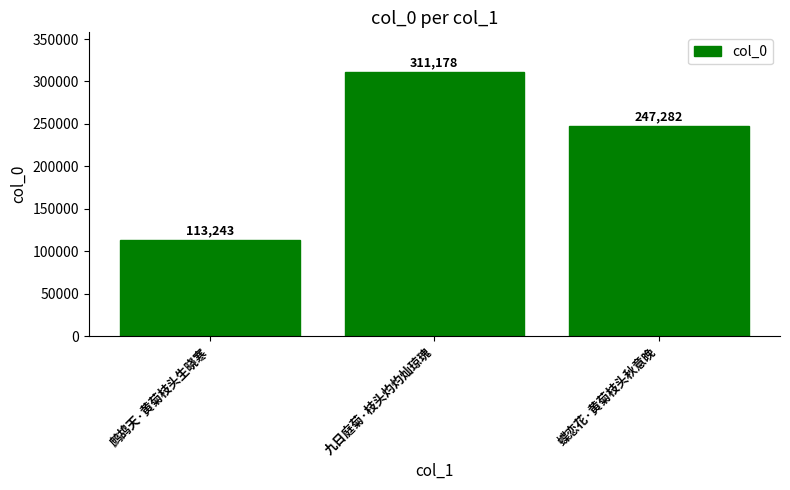

List the labels in order of value, largest first.

九日庭菊·枝头灼灼灿琼瑰, 蝶恋花·黄菊枝头秋意晚, 鹧鸪天·黄菊枝头生晓寒